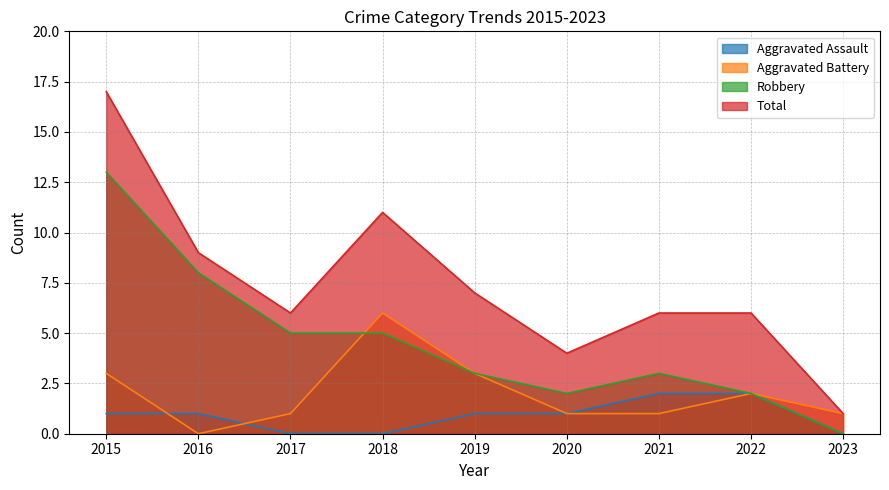

How many categories are shown in the chart?

9